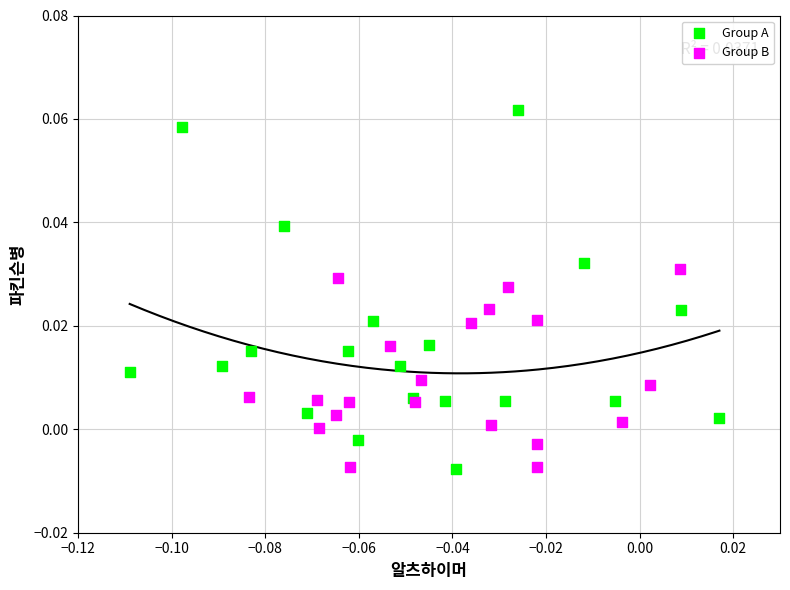

What are all the series names shown in the legend?

Group A, Group B